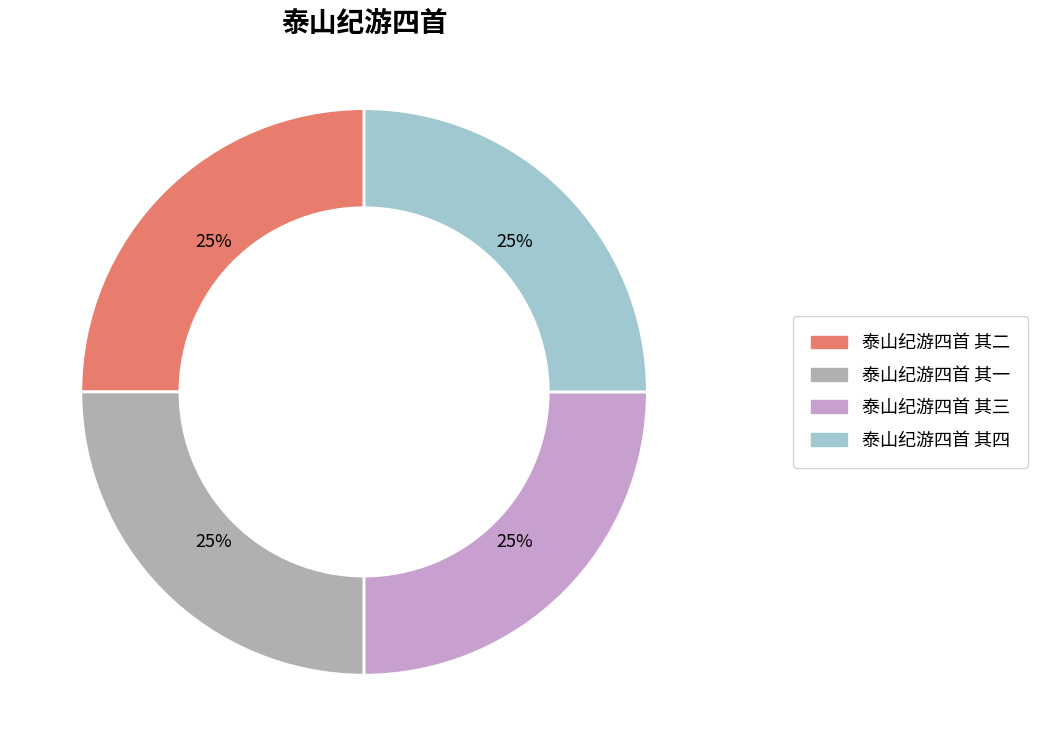

To the nearest percent, what is the combined percentage of 泰山纪游四首 其二 and 泰山纪游四首 其四?

50%